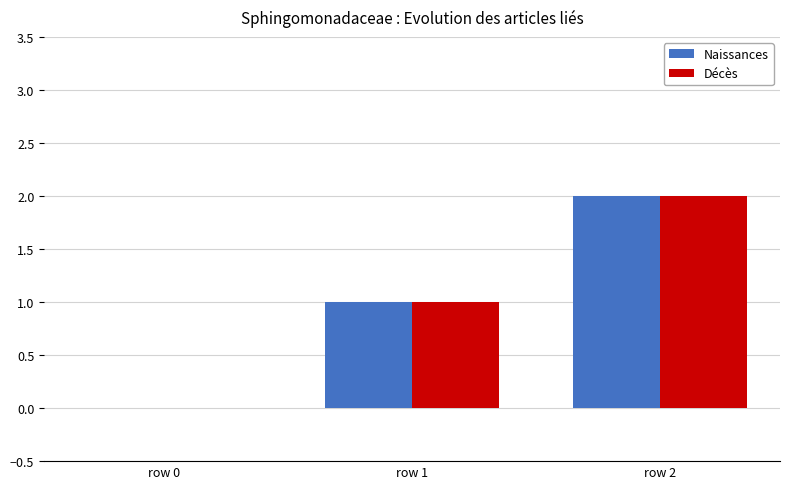

What are all the series names shown in the legend?

Naissances, Décès